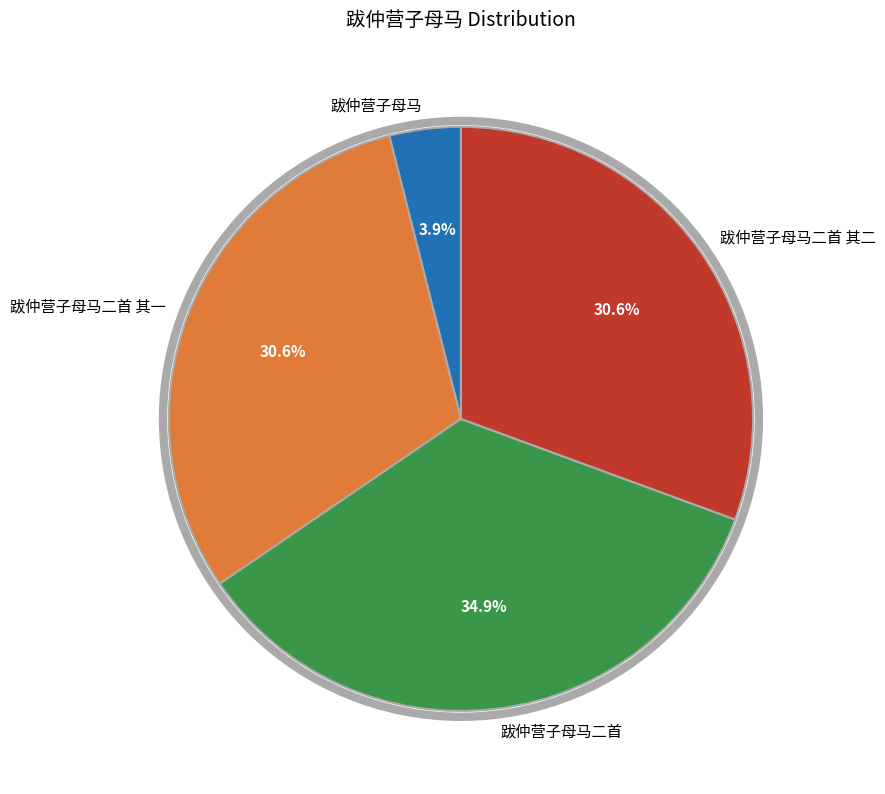

Is it true that 跋仲营子母马二首 其一 is 39% of the pie?

False